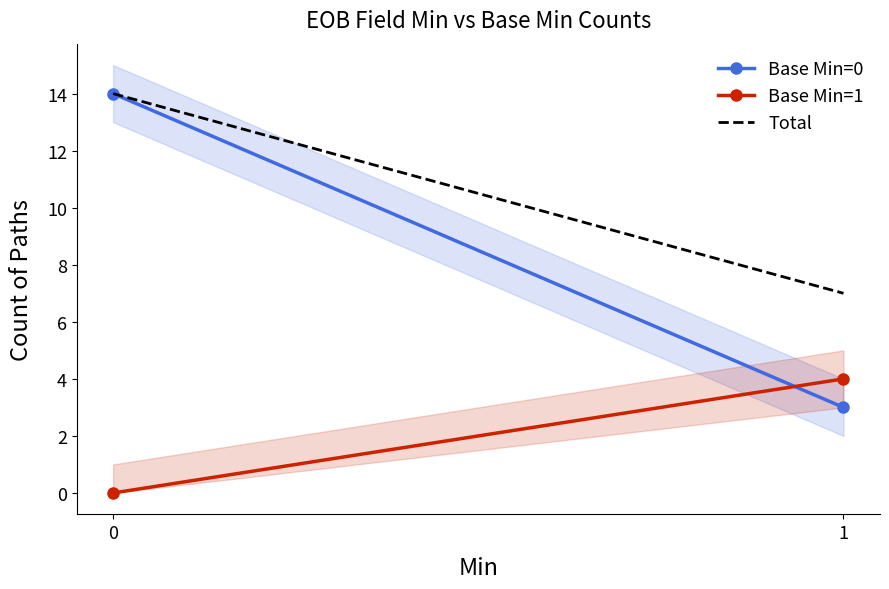

What is the total value across all series at 1?

14